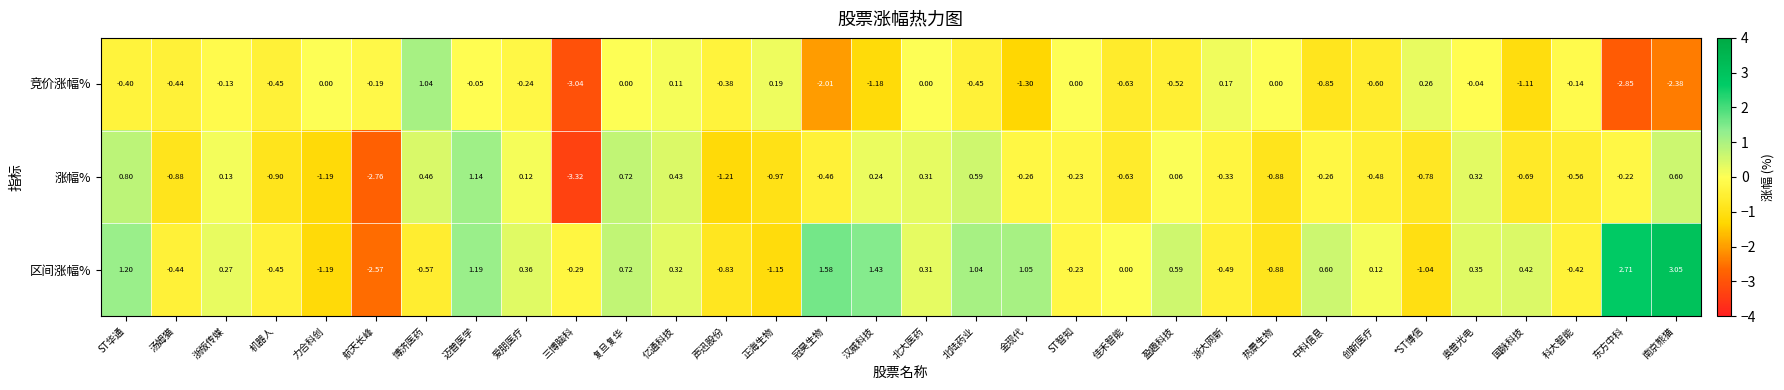

Between 力合科创 and 迈普医学, which series saw the biggest shift?

区间涨幅%